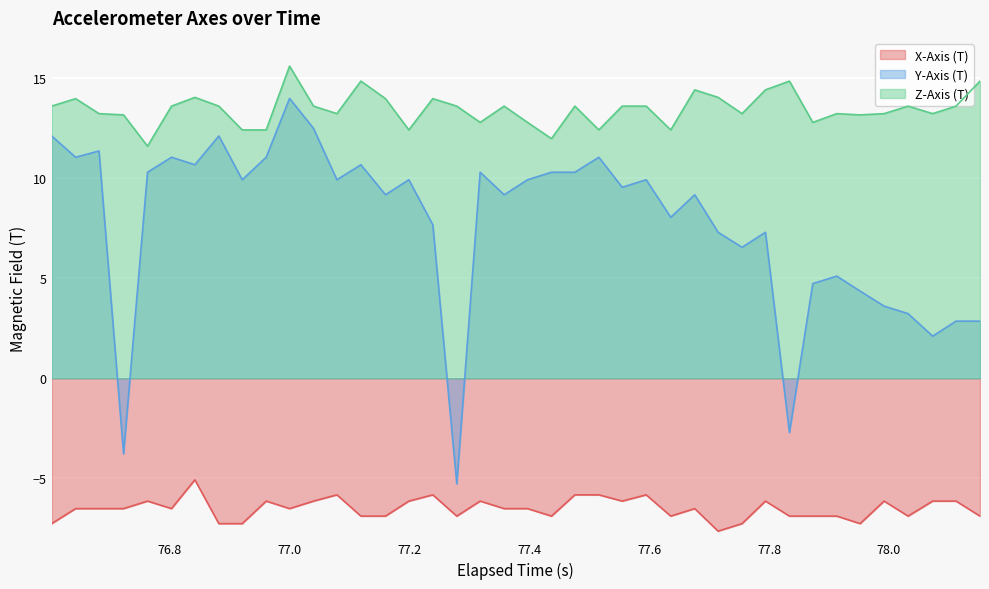

How many values in the X-Axis (T) series are below -6?

34